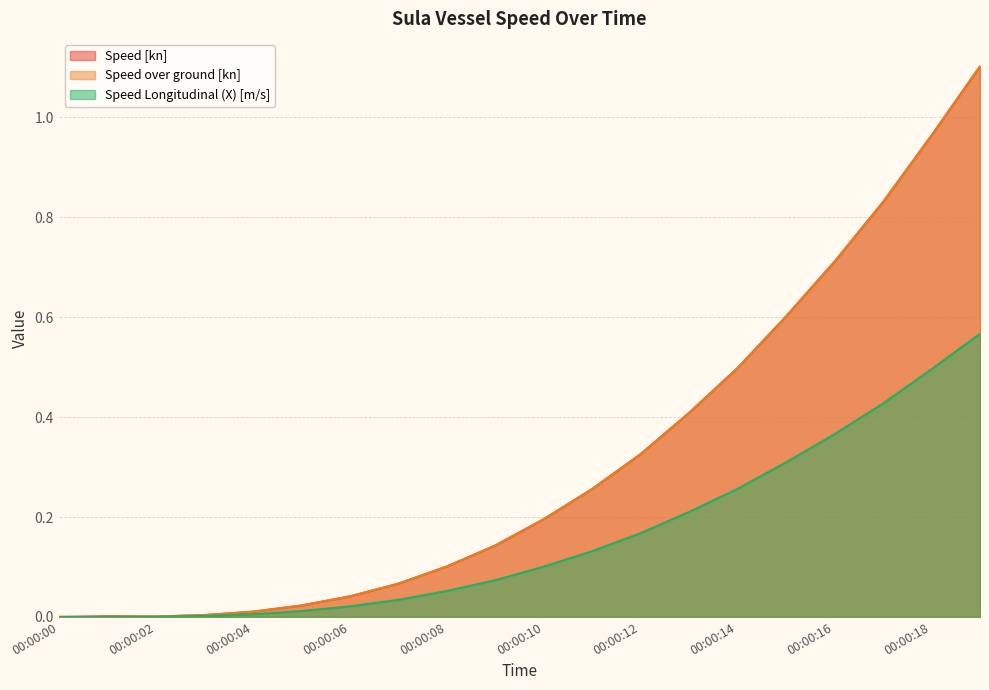

What is the difference between the maximum and second lowest values in the Speed over ground [kn] series?

1.1